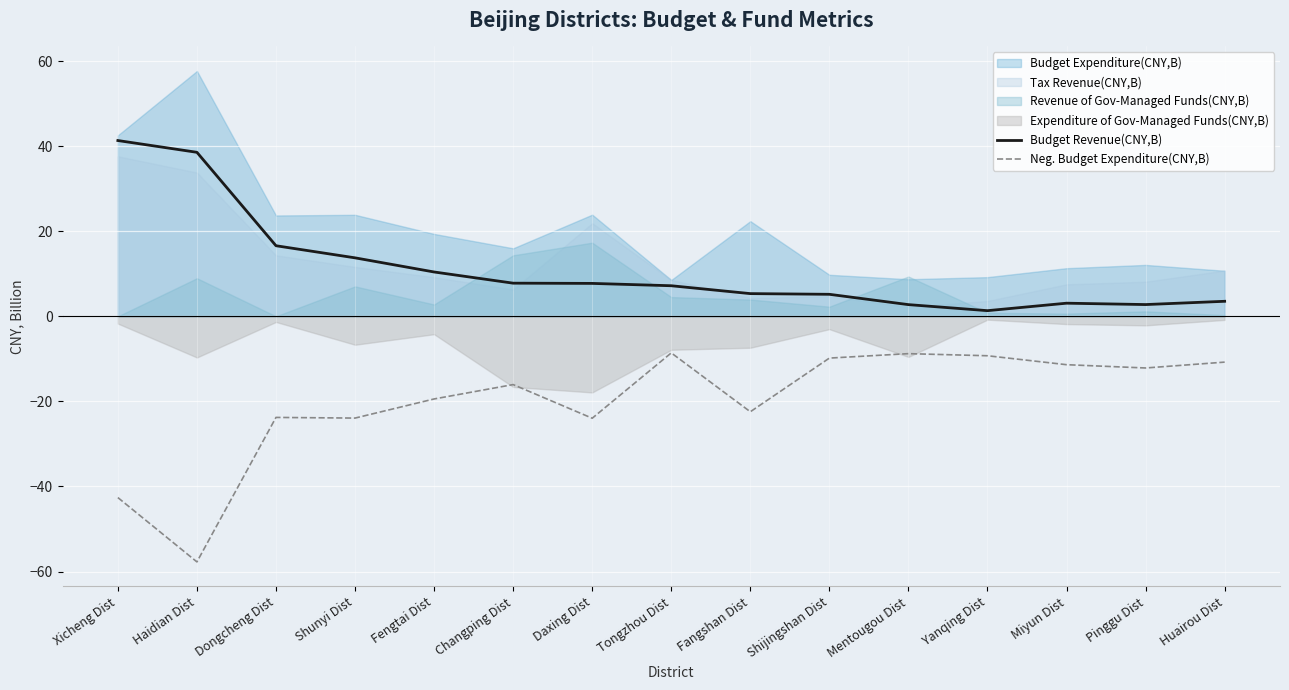

What is the difference between the Budget Revenue(CNY,B) values at Tongzhou Dist and Huairou Dist?

3.7